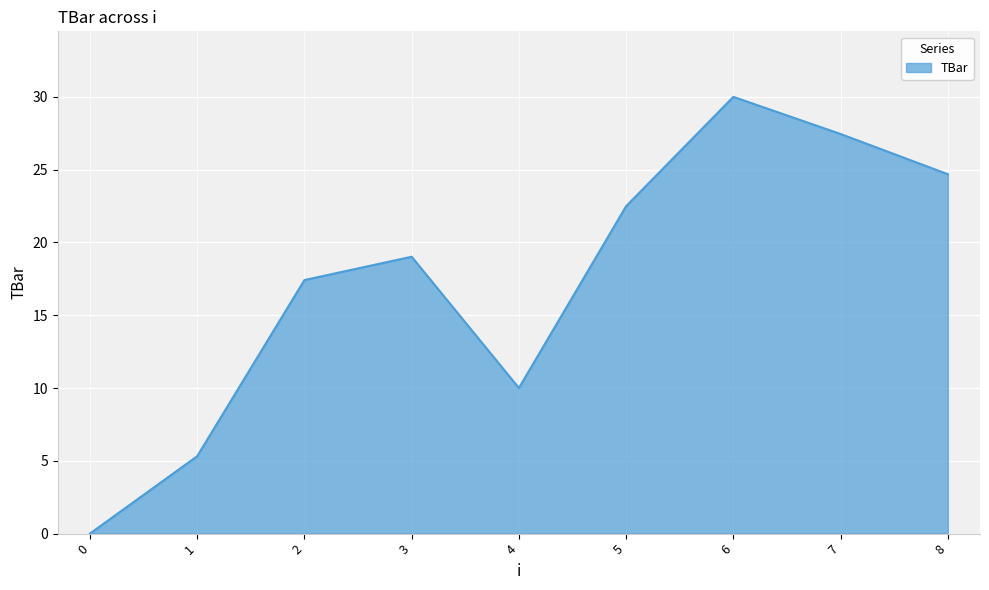

Rank the categories by value from lowest to highest.

0, 1, 4, 2, 3, 5, 8, 7, 6